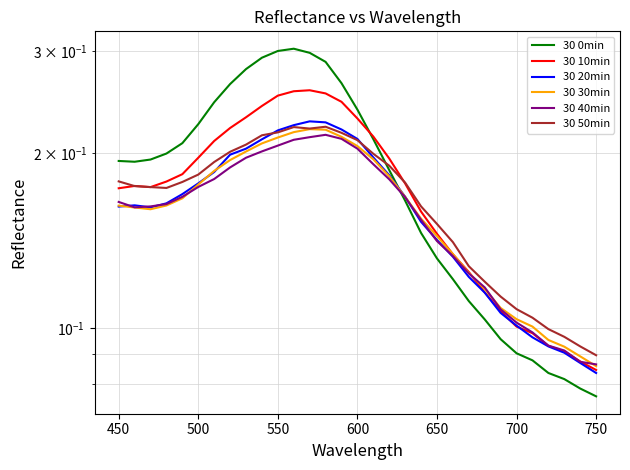

How many times do 30 40min and 30 30min cross each other?

4